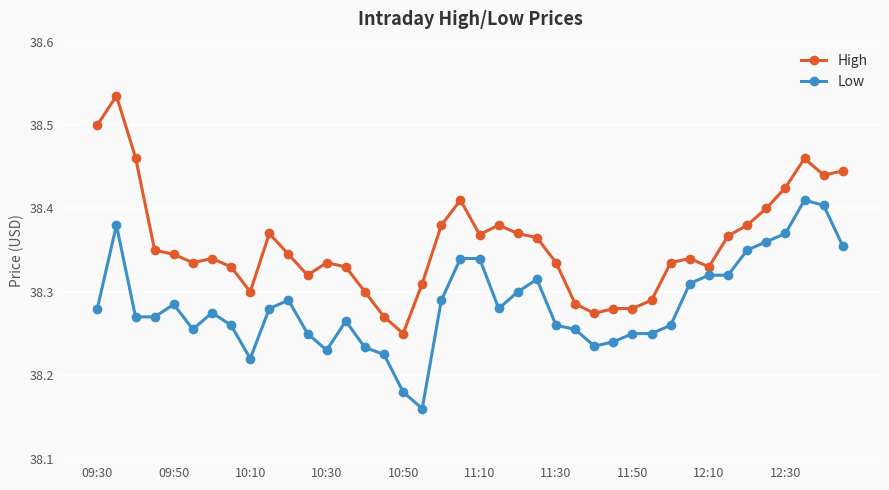

What are all the series names shown in the legend?

High, Low